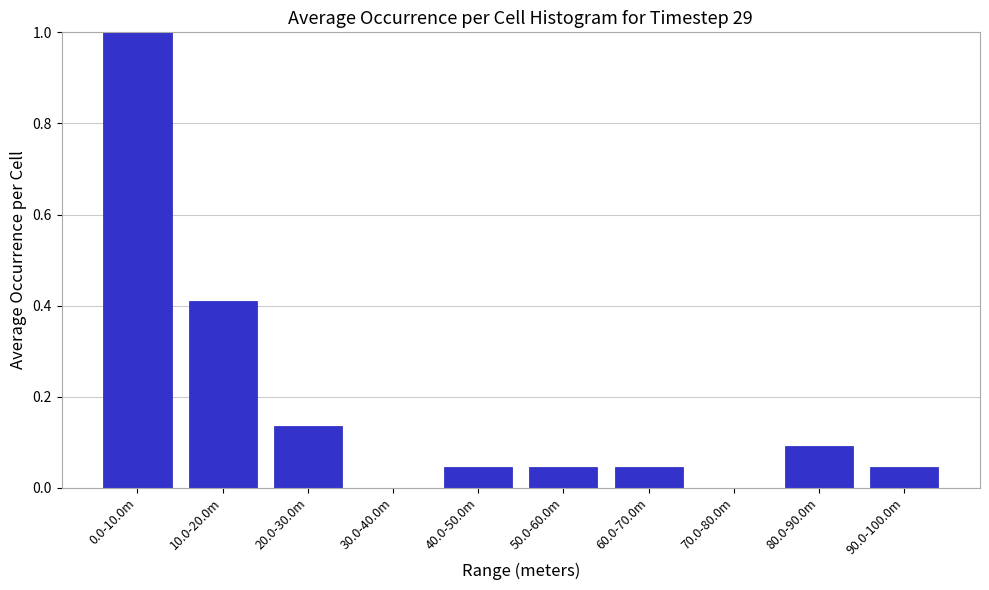

The chart shows a value of 1.3 at 0.0-10.0m. True or false?

False